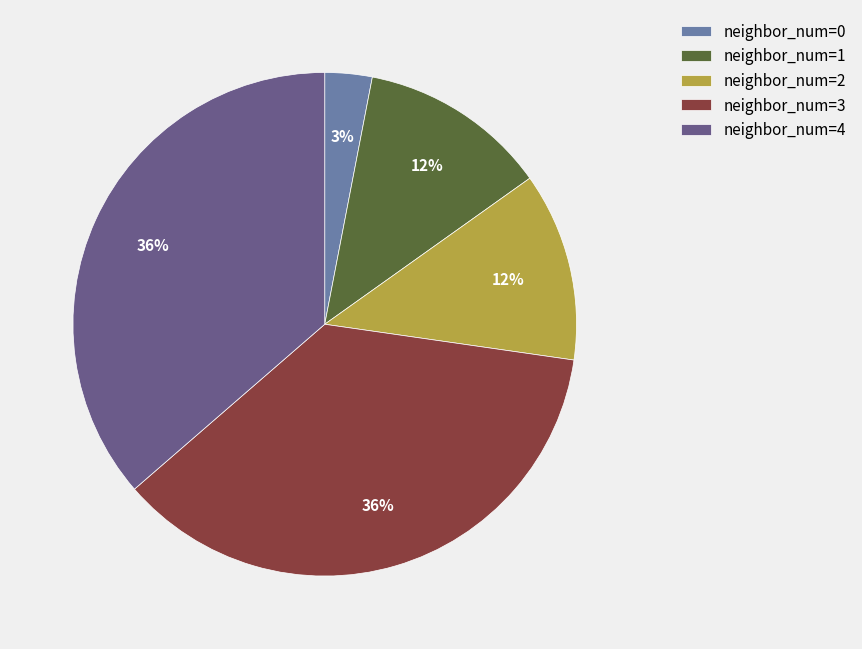

Approximately how many times larger is the value at neighbor_num=4 compared to neighbor_num=1?

3.0